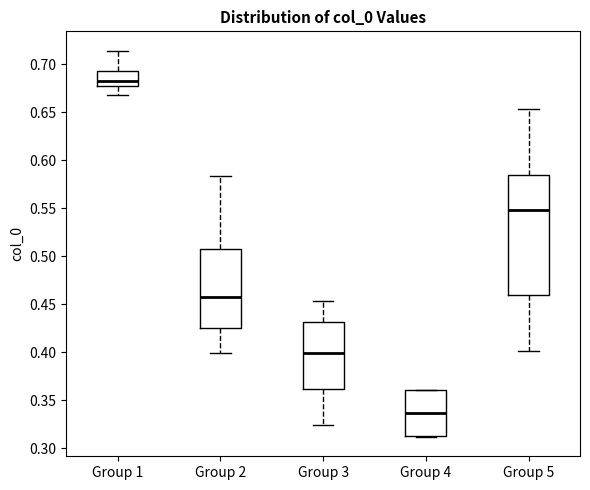

Which box has the lowest median line?

Group 4